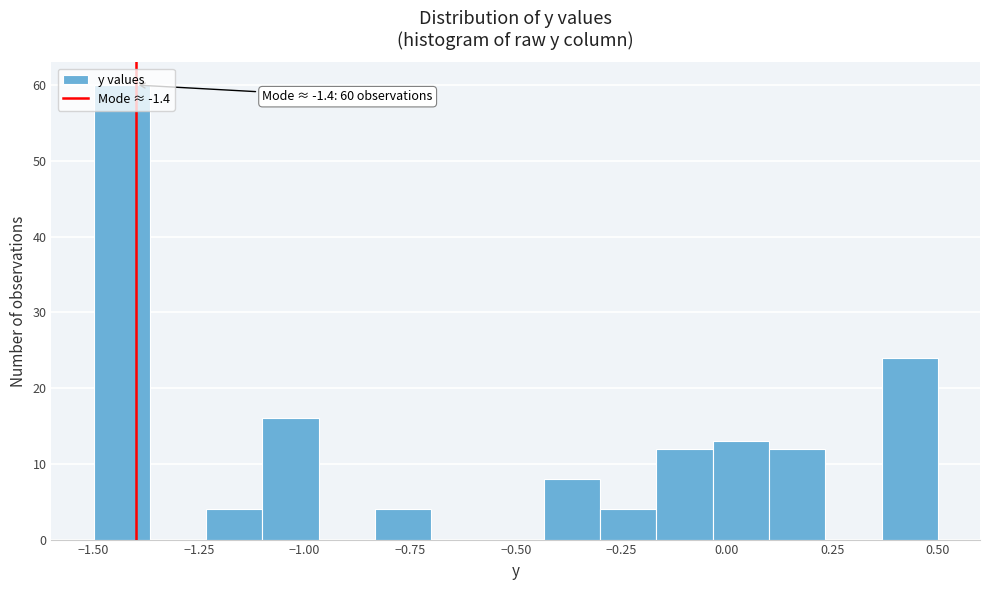

Around what value on the x-axis is the tallest bar? Give the approximate position of its centre, as read against the axis.

-1.45